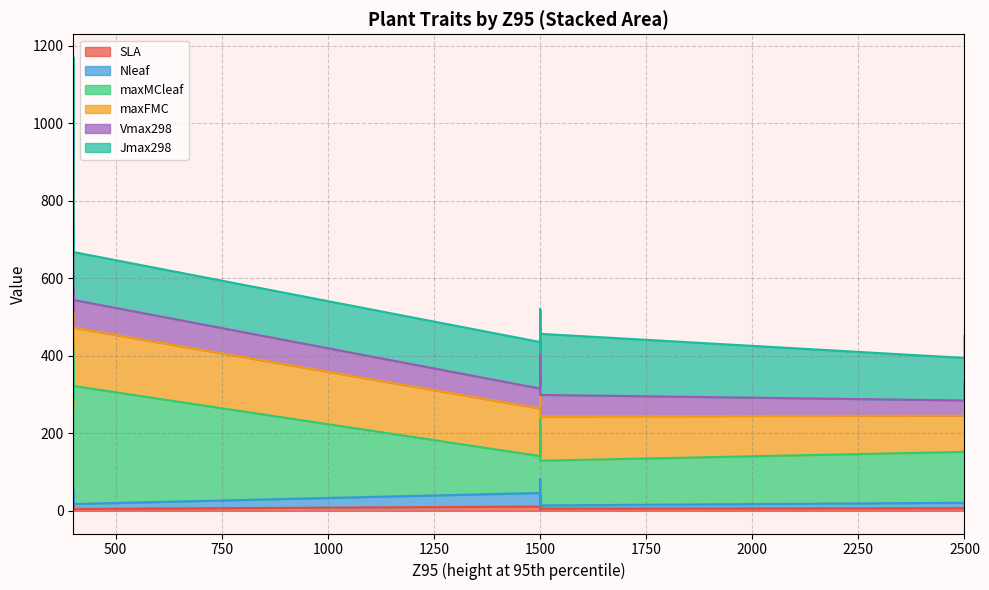

Reading right to left, list all the values displayed in this chart.

SLA: 5.8	4.8	6.9	4.6	5.8	4.8	5.9	10.9	40.1	7.0	10.9	8.0	16.2	16.2	6.0	6.6	6.9	8.4	7.9	11.1
Nleaf: 8.2	12.8	13.9	11.8	8.2	12.1	26.3	26.3	42.4	13.6	14.1	10.7	29.2	29.2	49.7	14.3	15.6	18.6	14.1	35.0
maxMCleaf: 115.4	304.6	131.4	140.1	115.4	128.7	126.3	156.7	180.7	200.0	185.7	142.1	361.1	252.1	641.8	266.0	243.0	150.2	192.8	95.1
maxFMC: 114.7	150.4	93.2	120.0	114.7	96.5	116.2	136.4	152.4	123.0	117.4	108.6	151.0	122.8	176.9	133.7	125.7	114.0	140.1	122.7
Vmax298: 55.0	71.7	39.5	54.4	55.0	60.1	88.5	70.0	25.9	63.2	46.8	51.2	55.0	55.0	113.8	95.3	95.3	66.4	49.2	51.5
Jmax298: 157.6	123.4	109.7	120.6	157.6	106.4	147.6	120.9	52.2	111.0	86.0	92.8	98.6	98.6	182.6	167.0	167.0	115.7	98.5	120.1